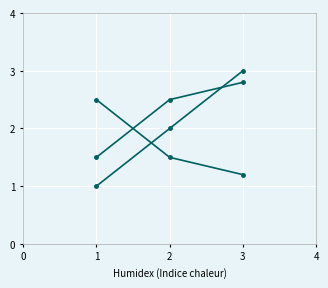

How many data points does each series have?

3